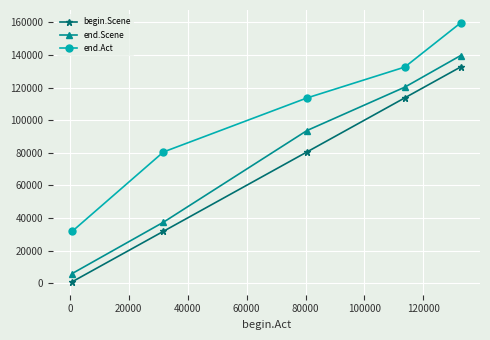

True or false: end.Act has more than 1 interior local peaks.

False